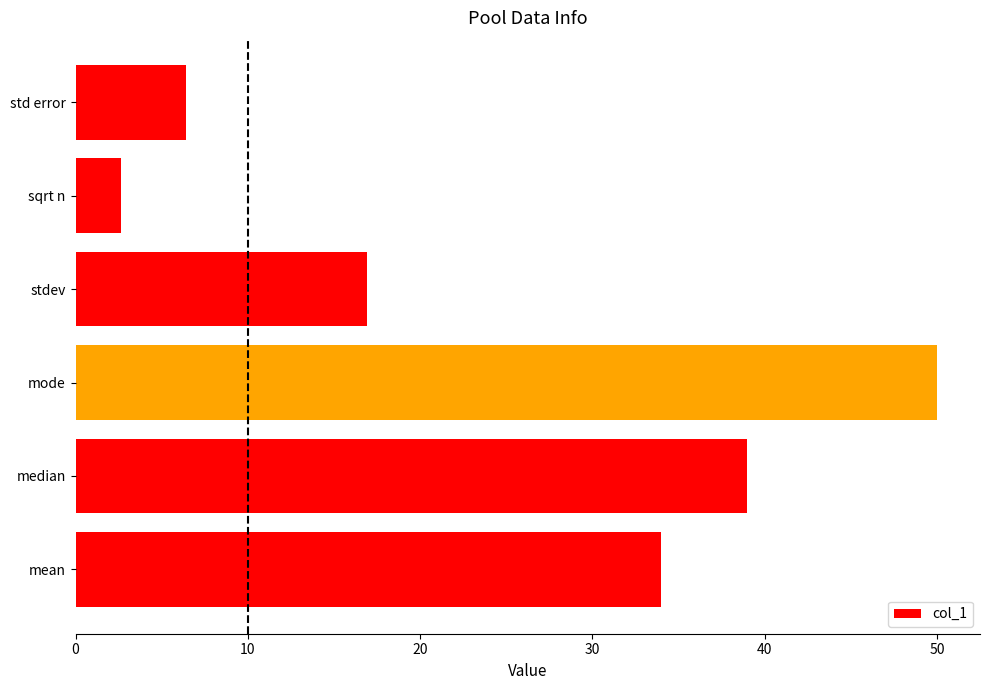

At which category does the chart reach its peak across all series?

mode